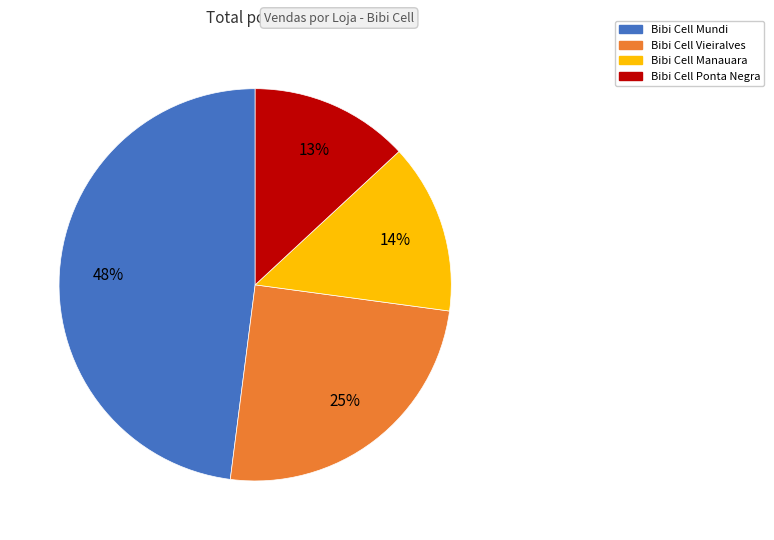

Combined, do Bibi Cell Vieiralves and Bibi Cell Manauara account for over 50%?

No